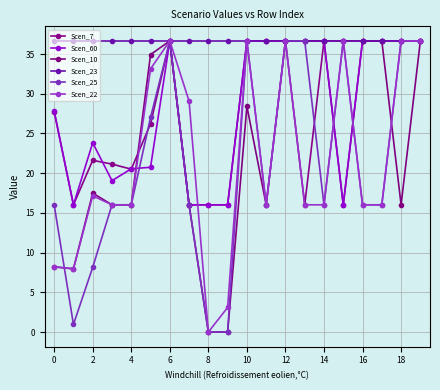

Reading left to right, transcribe all the data shown in this chart.

Scen_7: 27.7	16.0	21.6	21.1	20.5	26.2	36.7	16.0	16.0	16.0	36.7	36.7	36.7	16.0	36.7	16.0	36.7	36.7	36.7	36.7
Scen_60: 27.9	16.0	23.8	19.1	20.6	20.7	36.7	16.0	16.0	16.0	36.7	36.7	36.7	36.7	36.7	16.0	36.7	36.7	36.7	36.7
Scen_10: 8.2	8.0	17.5	16.0	16.0	34.9	36.7	16.0	0.0	0.0	28.4	16.0	36.7	36.7	36.7	36.7	36.7	36.7	16.0	36.7
Scen_23: 36.7	36.7	36.7	36.7	36.7	36.7	36.7	36.7	36.7	36.7	36.7	36.7	36.7	36.7	36.7	36.7	36.7	36.7	36.7	36.7
Scen_25: 16.0	1.0	8.2	16.0	16.0	27.0	36.7	16.0	0.0	0.0	36.7	16.0	36.7	36.7	16.0	36.7	16.0	16.0	36.7	36.7
Scen_22: 8.2	8.0	17.2	16.0	16.0	33.1	36.7	29.1	0.0	3.1	36.7	16.0	36.7	16.0	16.0	36.7	16.0	16.0	36.7	36.7